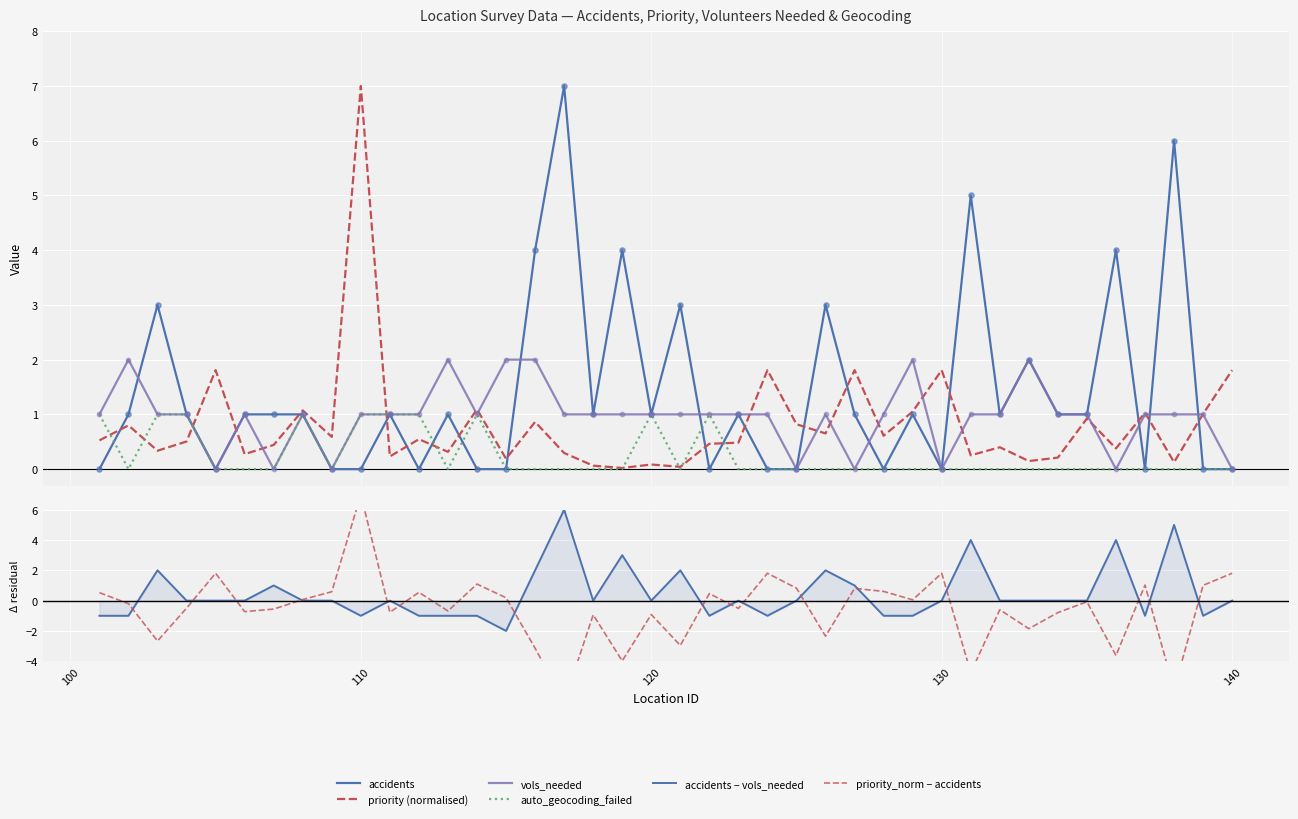

Which series contains the highest Y value?

accidents